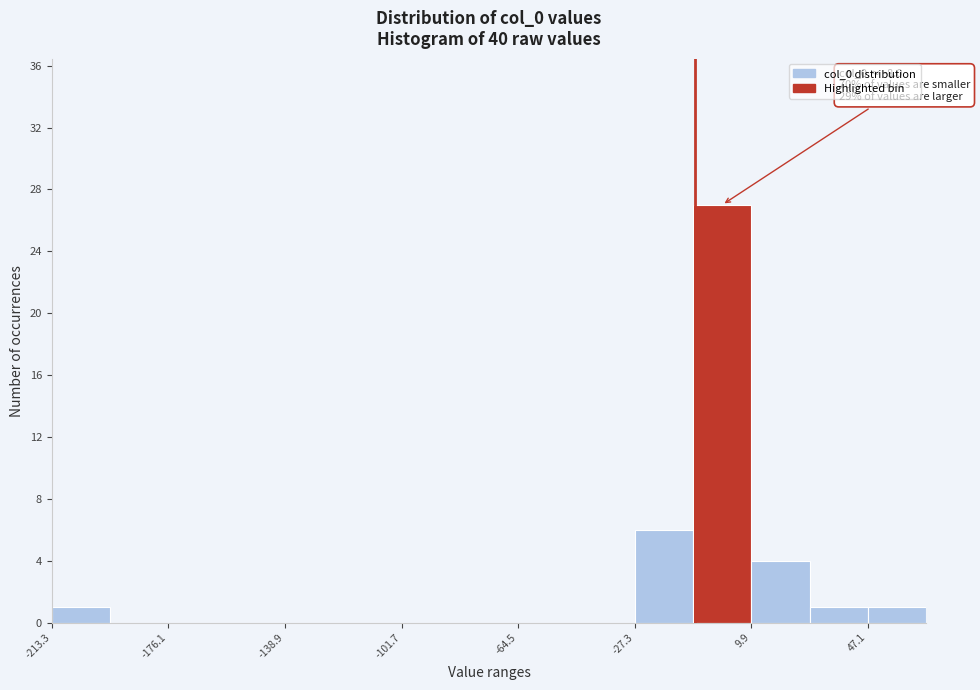

Around what value on the x-axis is the tallest bar? Give the approximate position of its centre, as read against the axis.

0